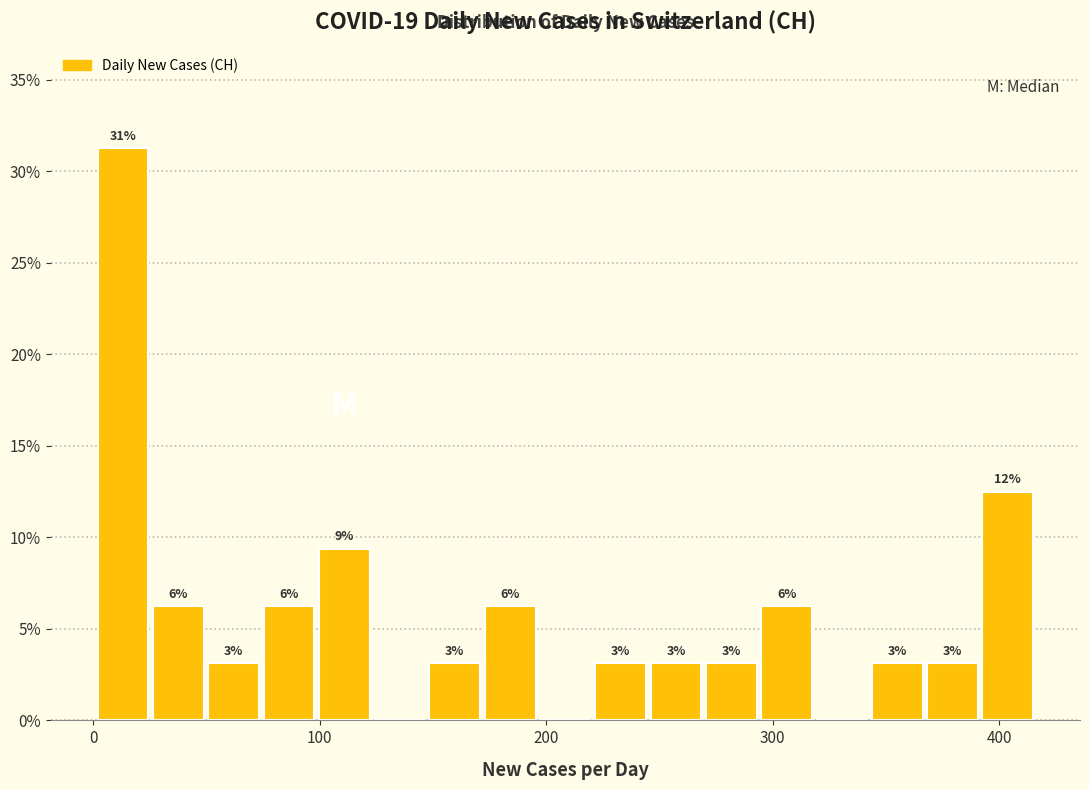

Read against the x-axis, roughly where is the centre of the tallest bar?

10